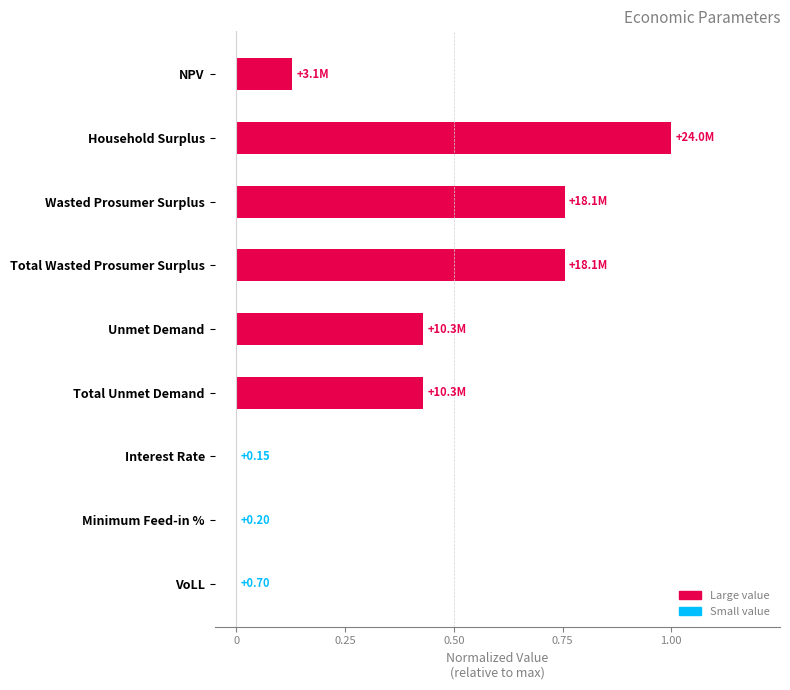

Between Total Unmet Demand and NPV, which is larger?

Total Unmet Demand